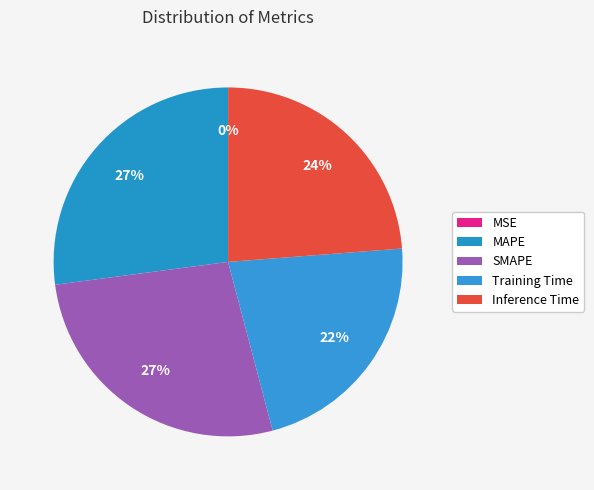

To the nearest percent, what is the difference between the largest and smallest slice percentages?

27%